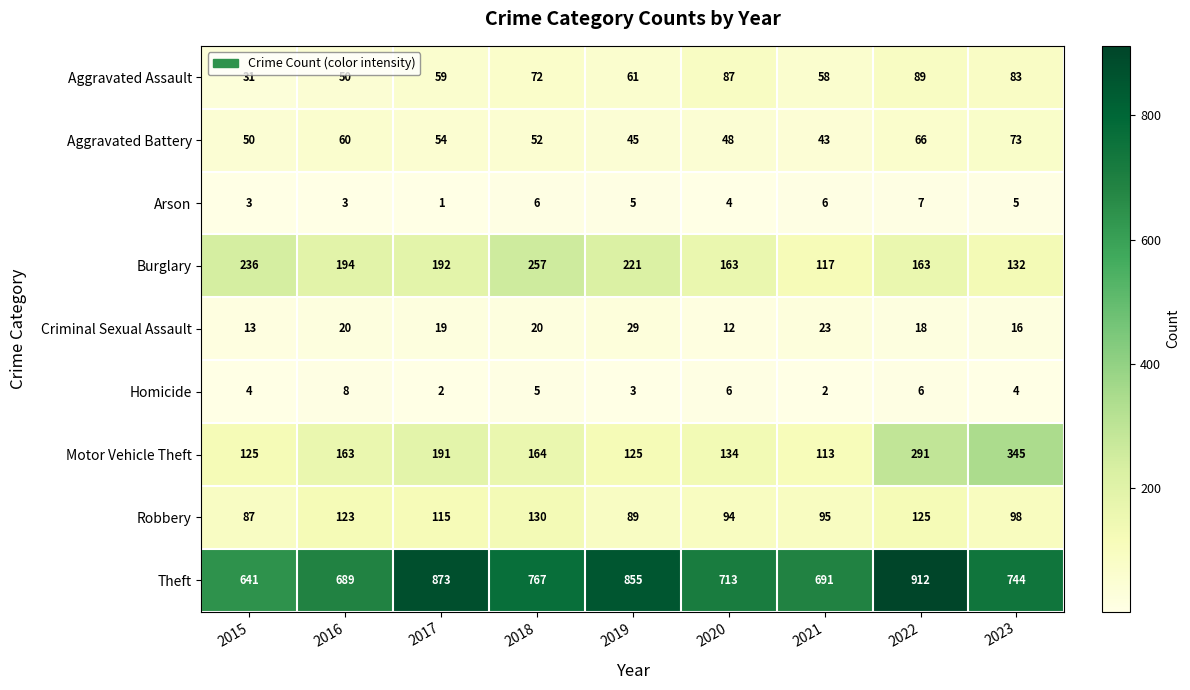

The value of Criminal Sexual Assault at 2017 is 19. True or false?

True